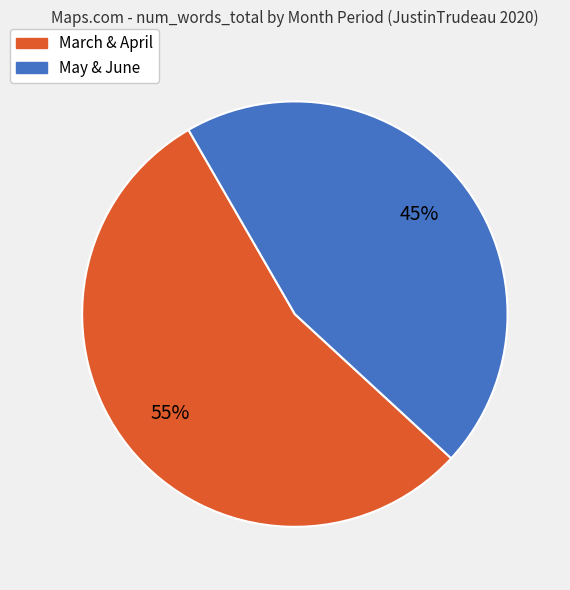

To the nearest percent, what is the average slice percentage?

50%